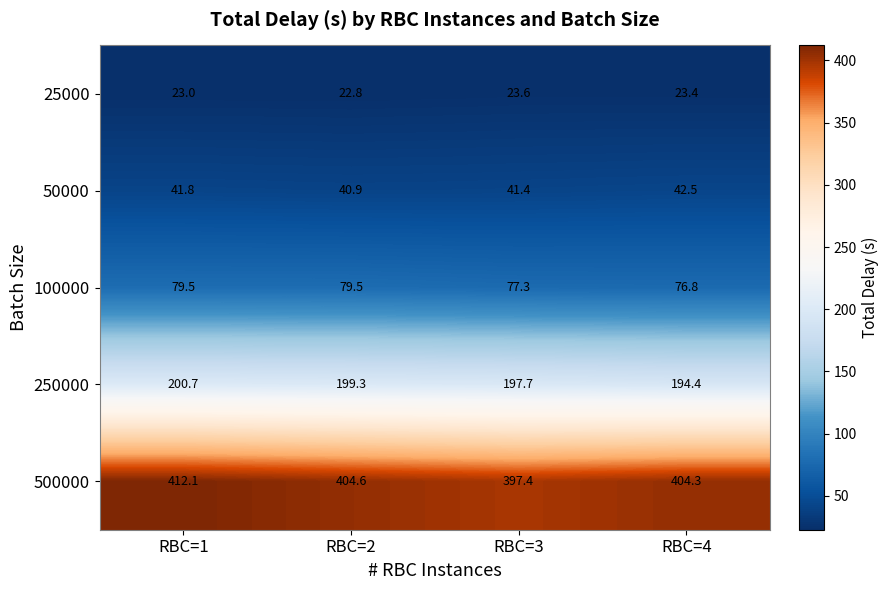

What is the sum of all 100000 values?

313.1